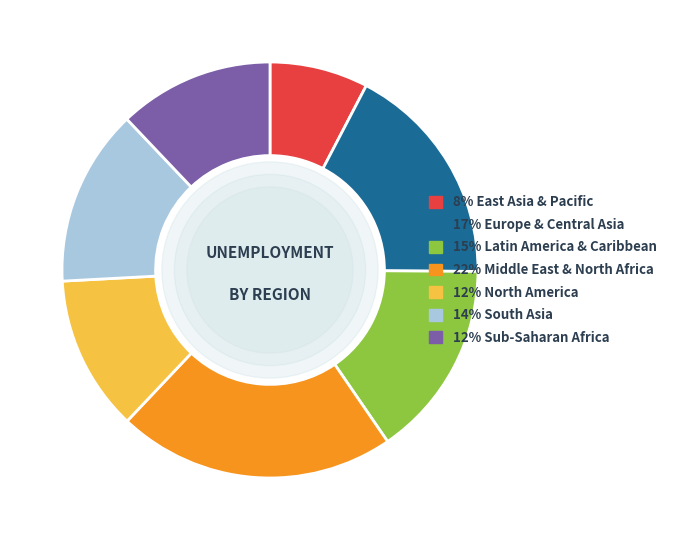

Is there a majority slice in this chart?

No